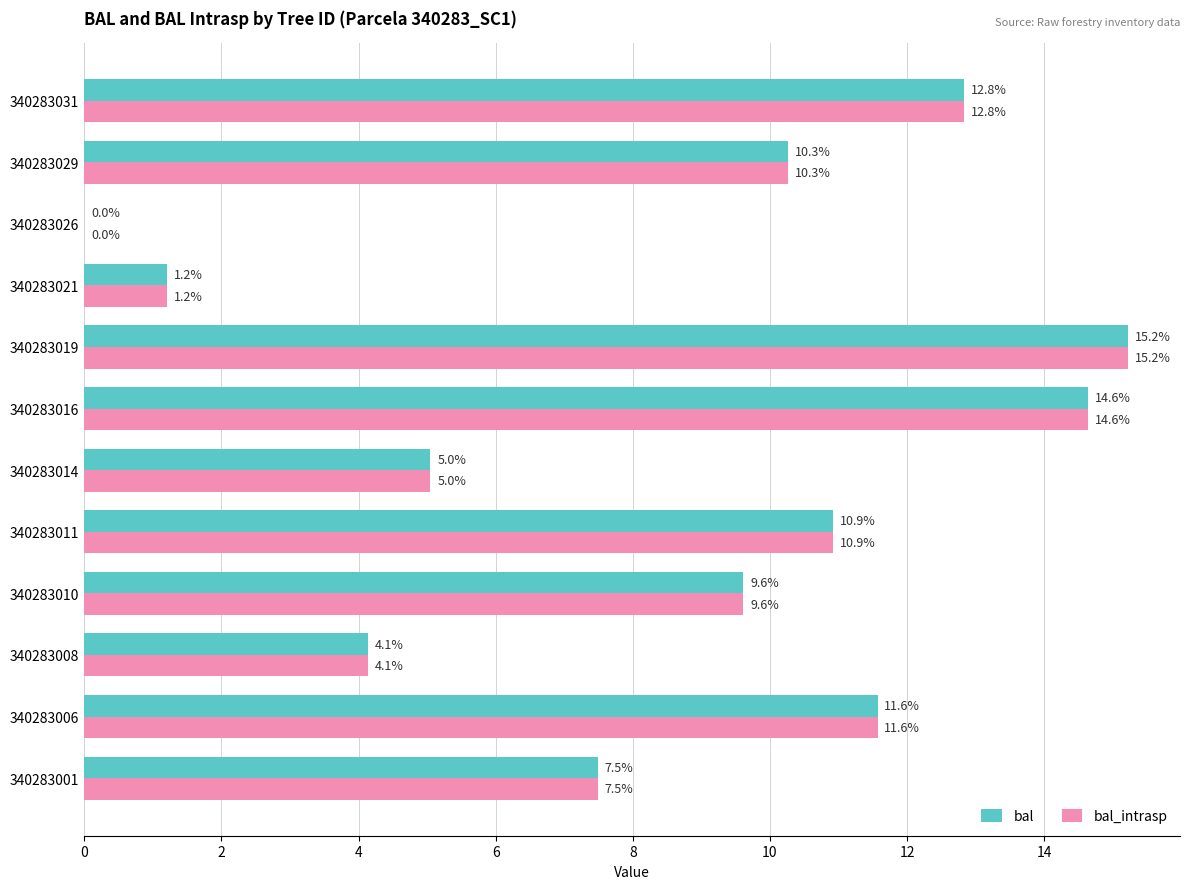

What is the sum of all bal values?

103.0